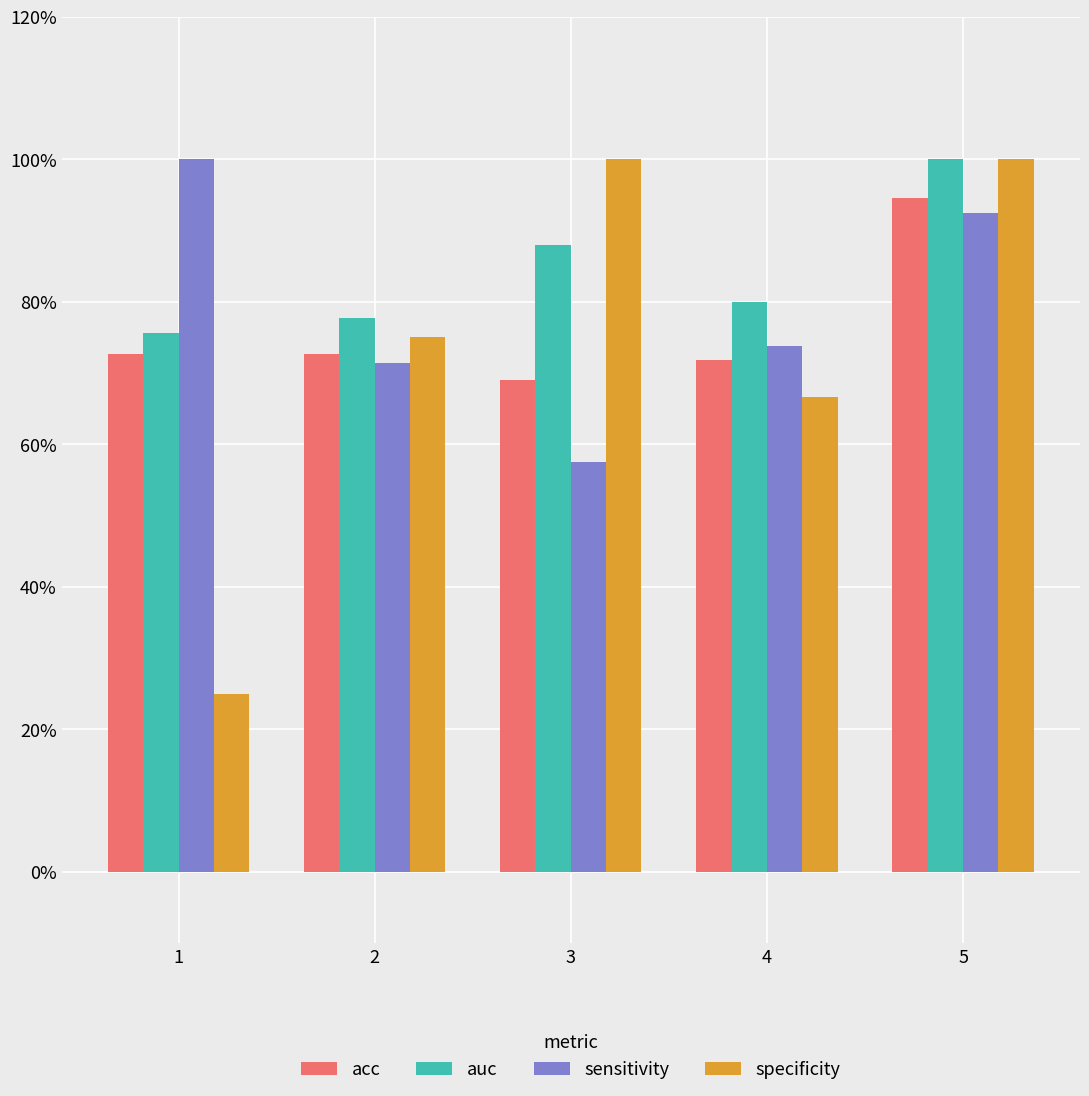

What is the difference between the maximum and minimum values in the acc series?

0.3